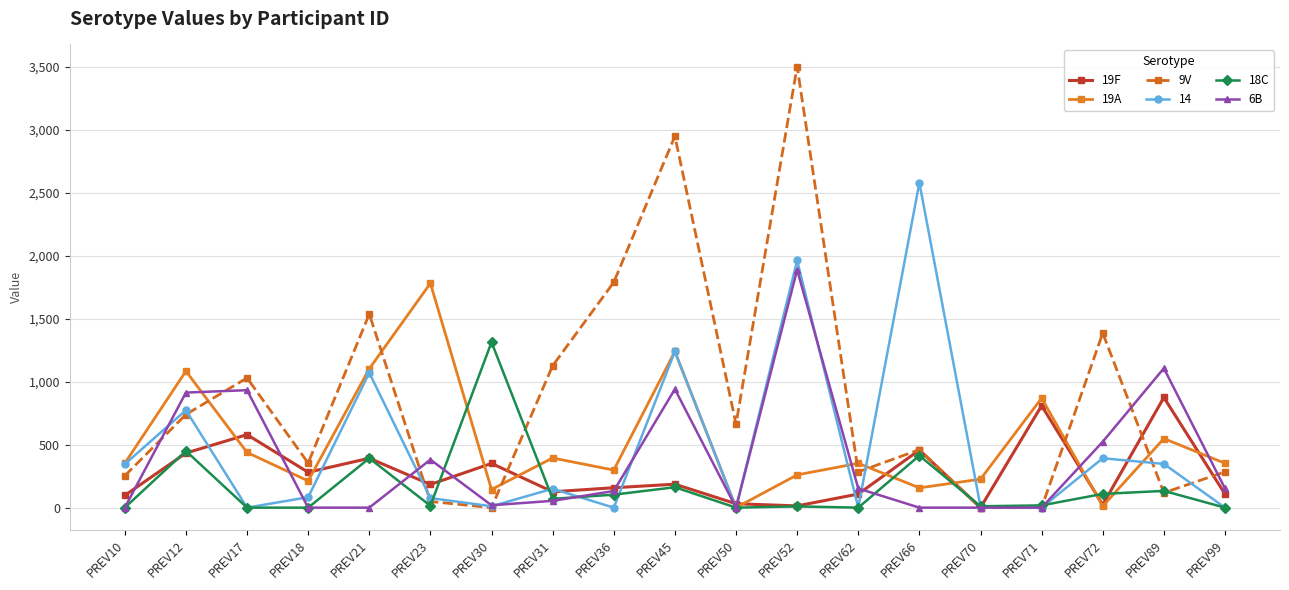

How many lines are shown in the chart?

6